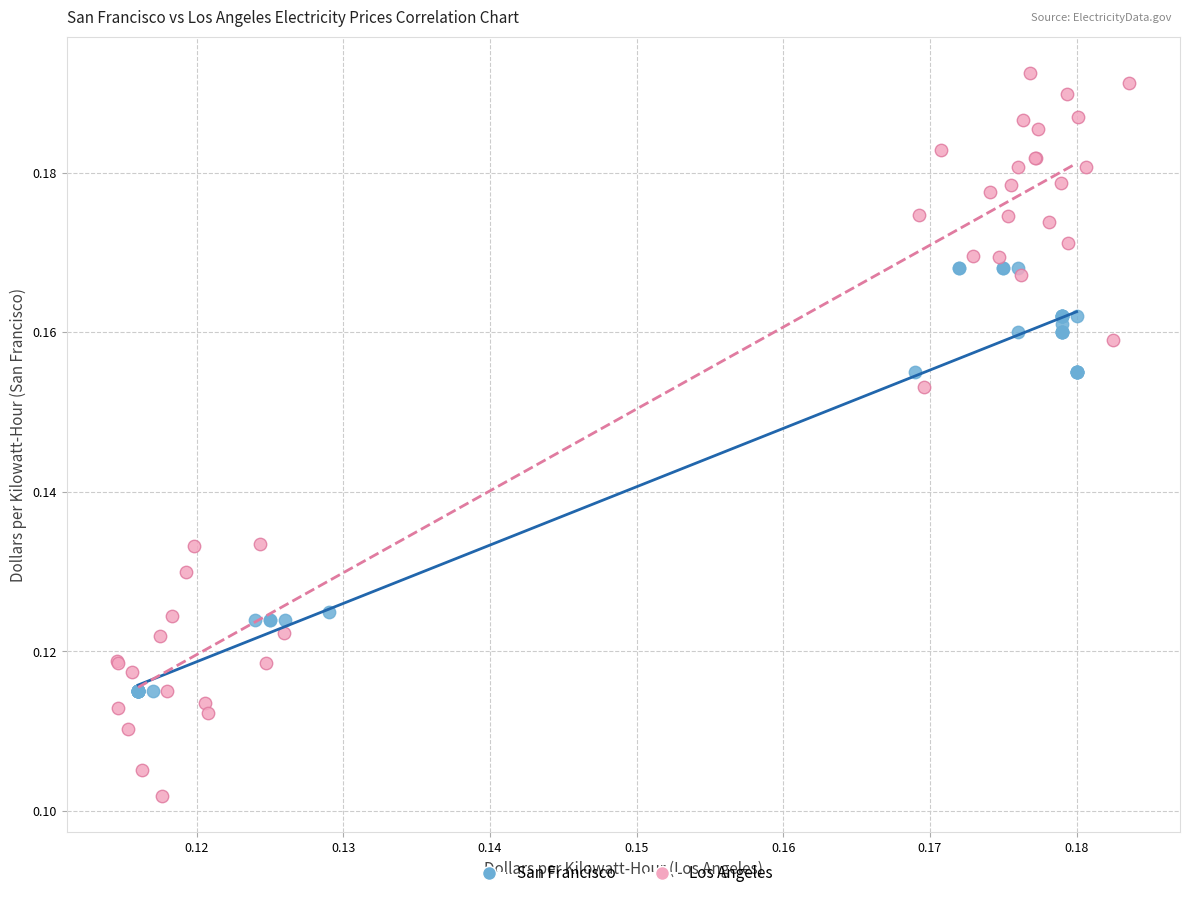

Which series contains the highest Y value?

Los Angeles